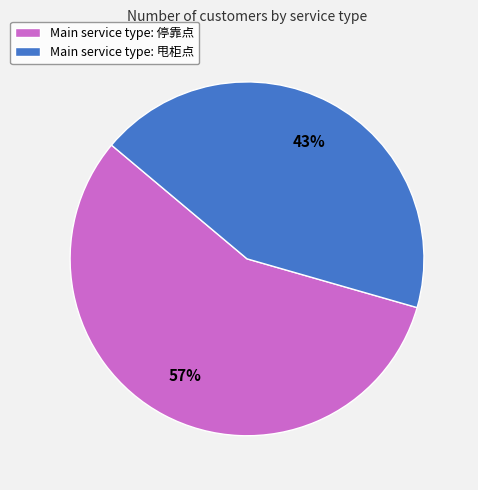

Is the sum of Main service type: 停靠点 and Main service type: 甩柜点 greater than half?

Yes